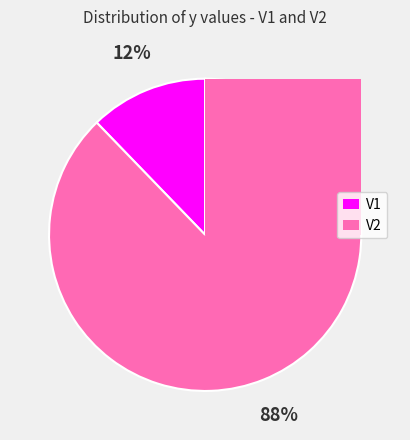

Is it true that V2 is 99% of the pie?

False